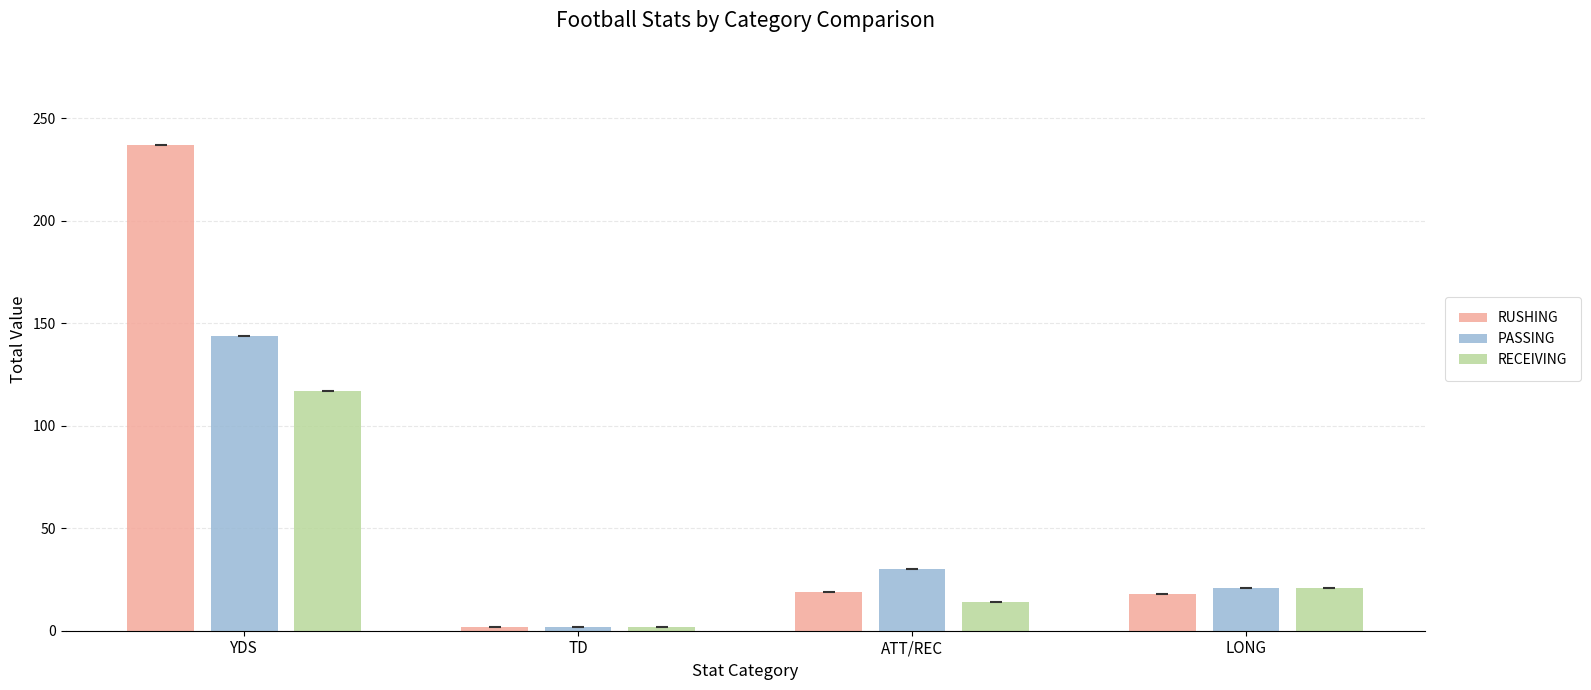

Rank the categories by RECEIVING value from lowest to highest.

TD, ATT/REC, LONG, YDS